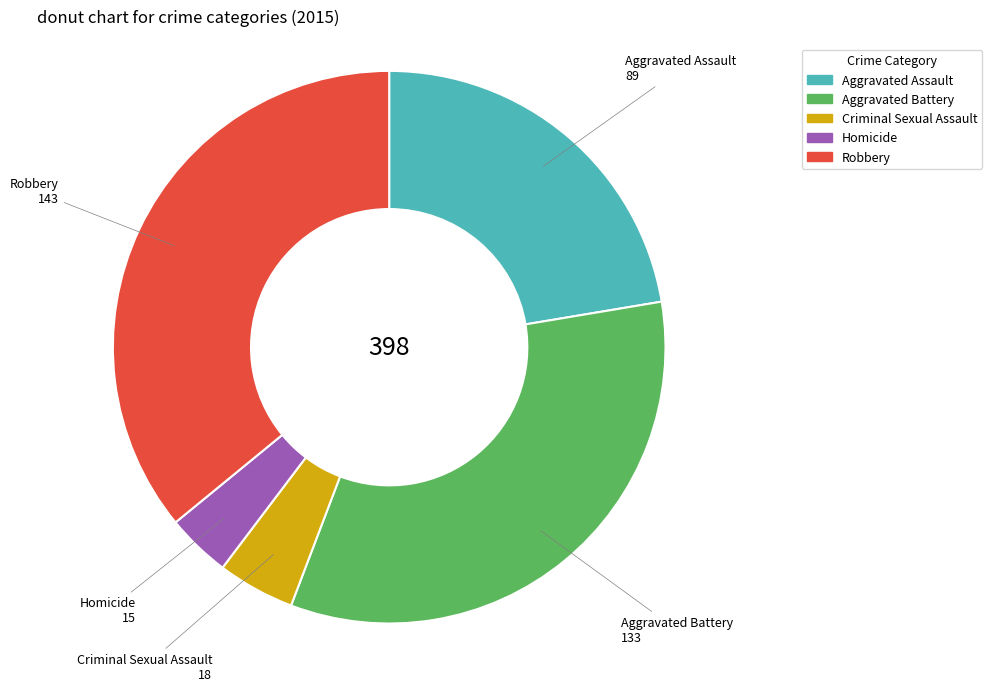

Is there a majority slice in this chart?

No